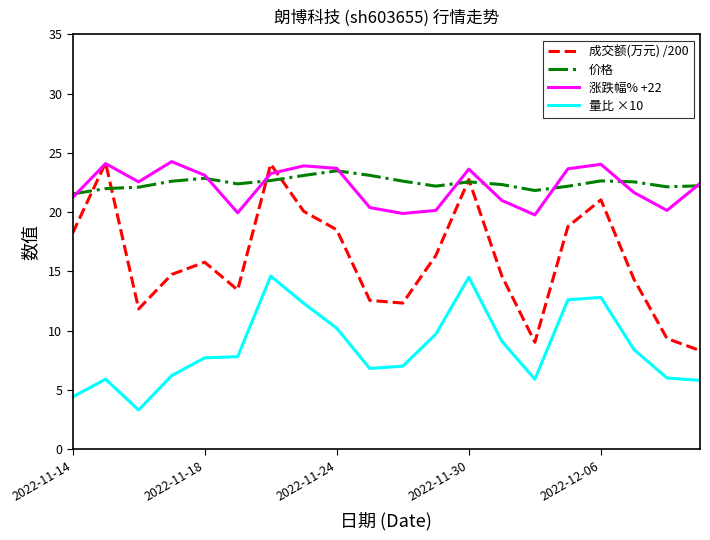

How many values in the 涨跌幅% +22 series exceed 22?

11